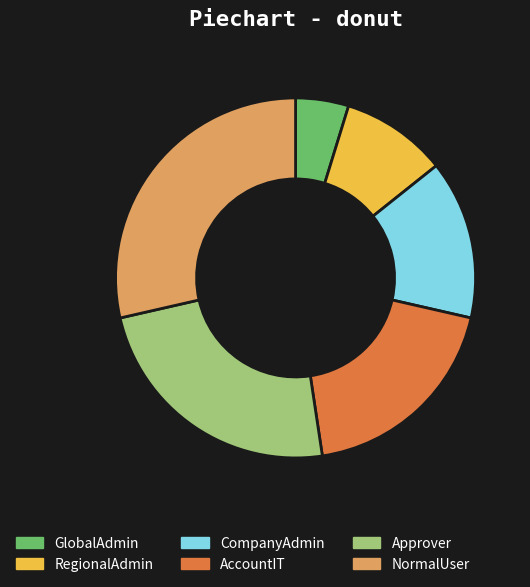

Is there any slice that represents more than half of the pie?

No